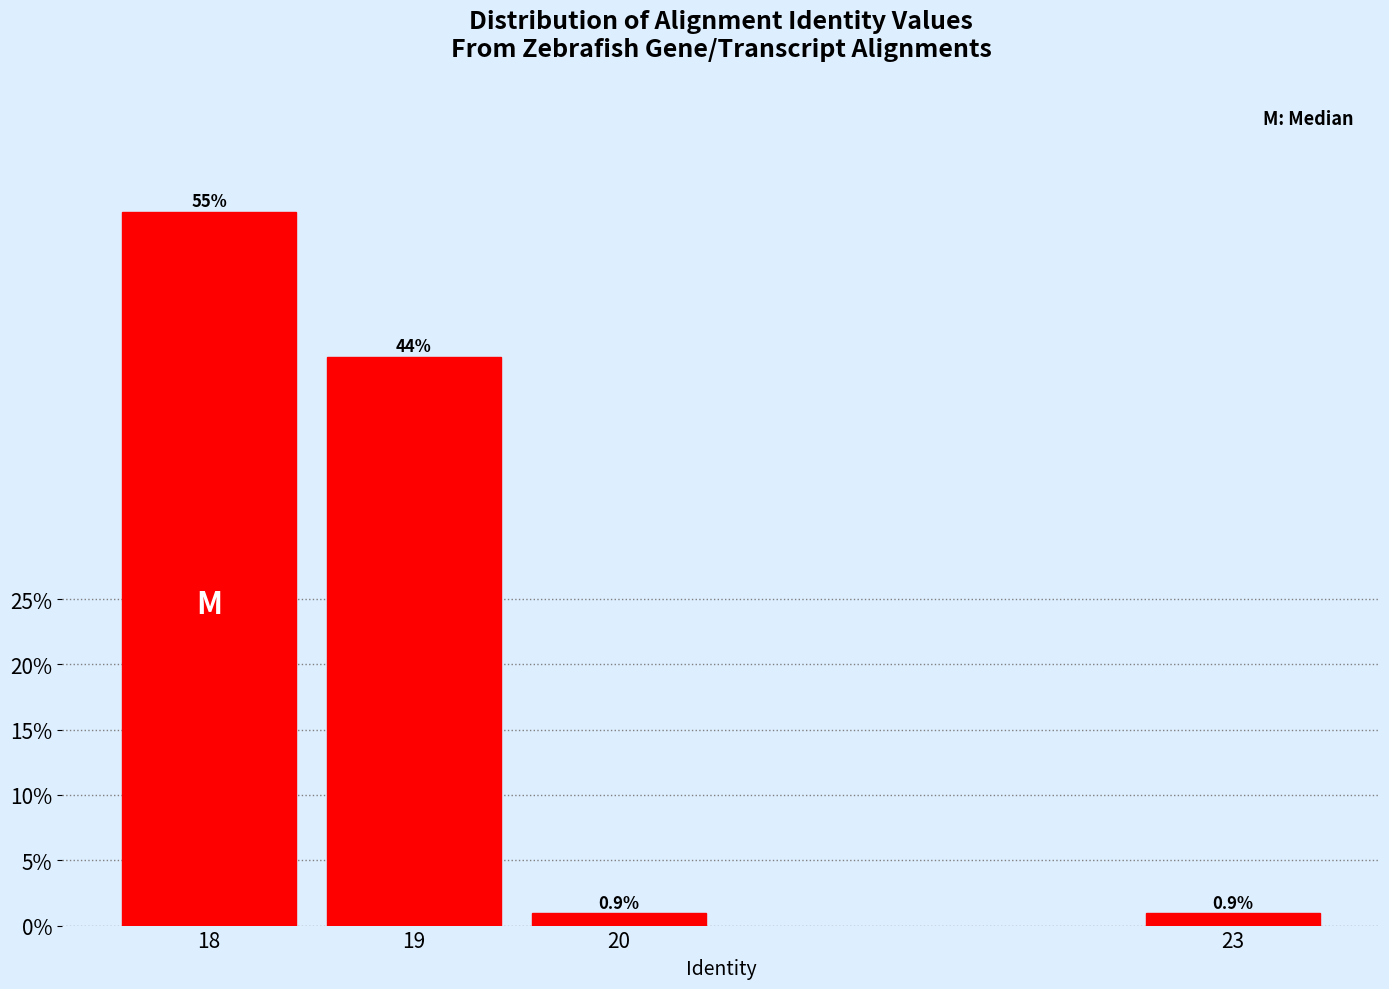

Reading right to left, transcribe all the data shown in this chart.

0.9	0.9	43.5	54.6